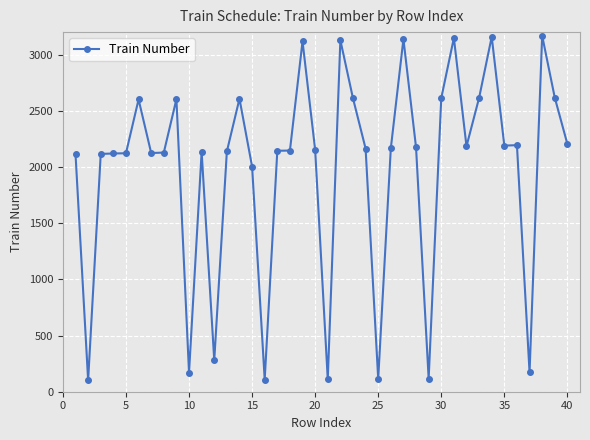

What is the maximum value shown in the chart?

3168